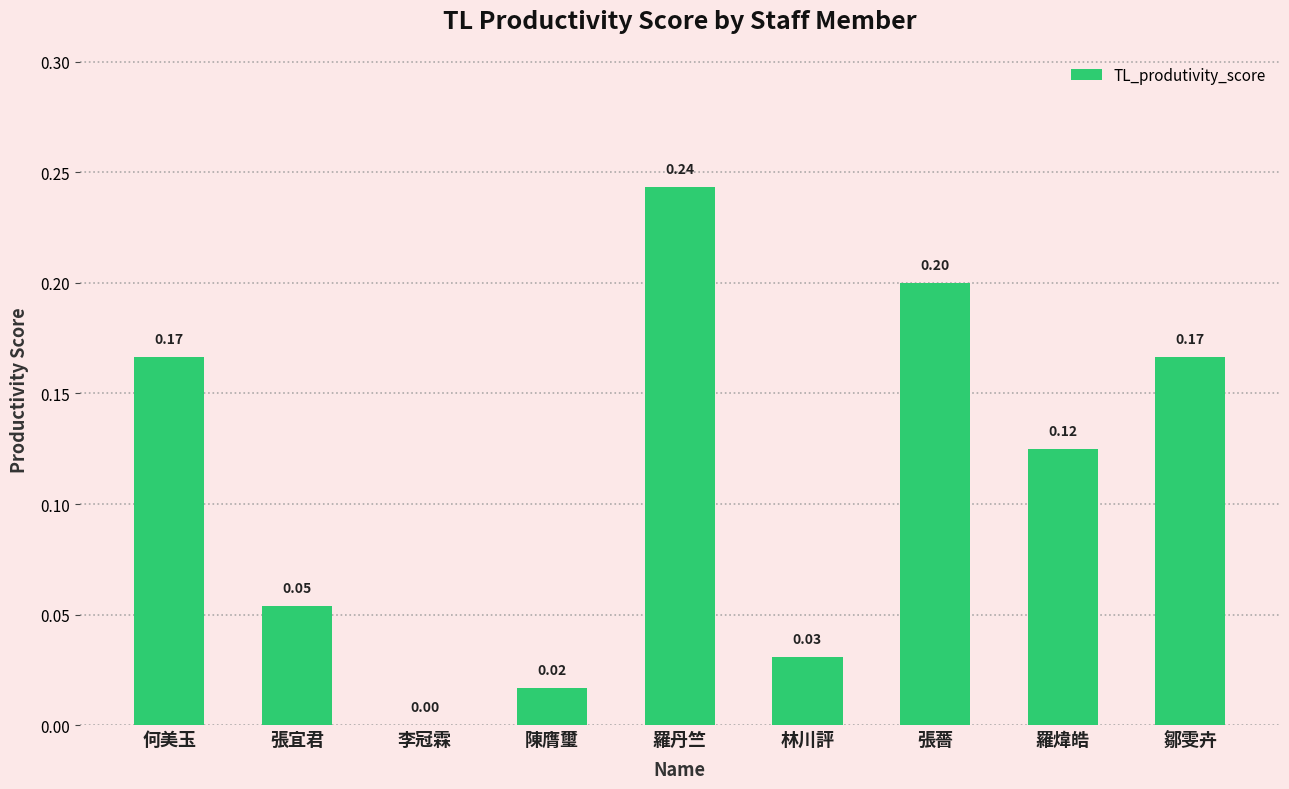

What is the sum of the values at 鄒雯卉 and 何美玉?

0.3